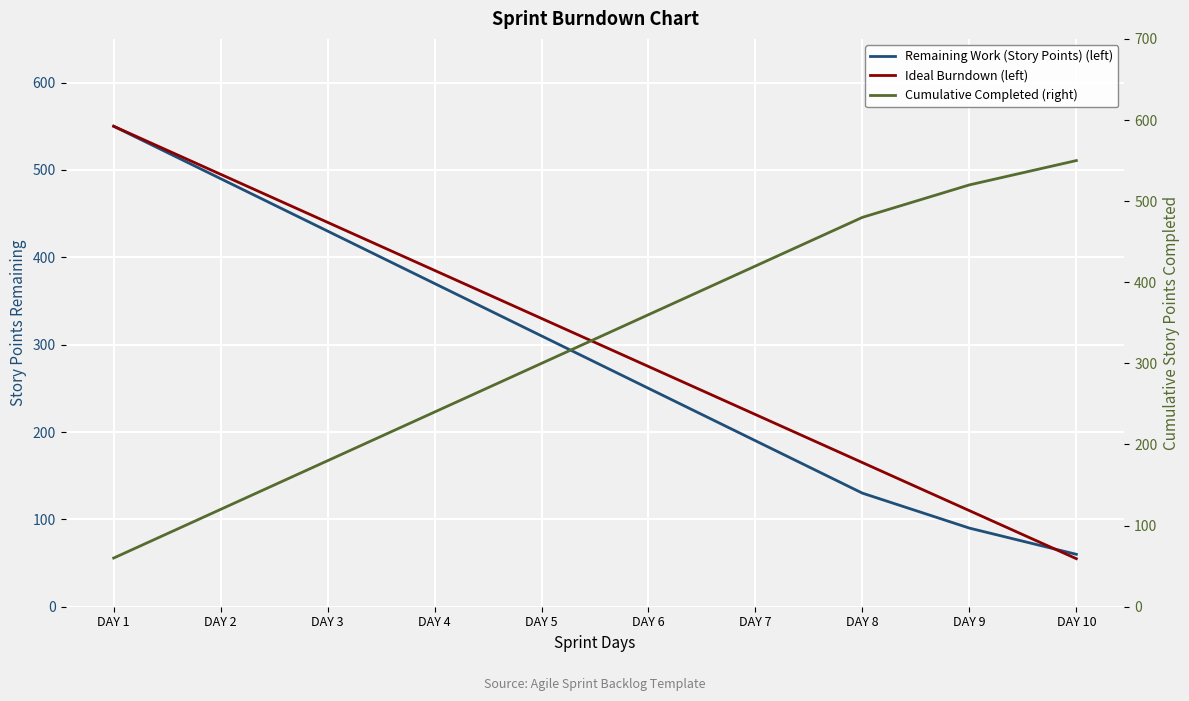

Is the value of Ideal Burndown (left) at DAY 2 greater than the value of Cumulative Completed (right) at DAY 4?

Yes